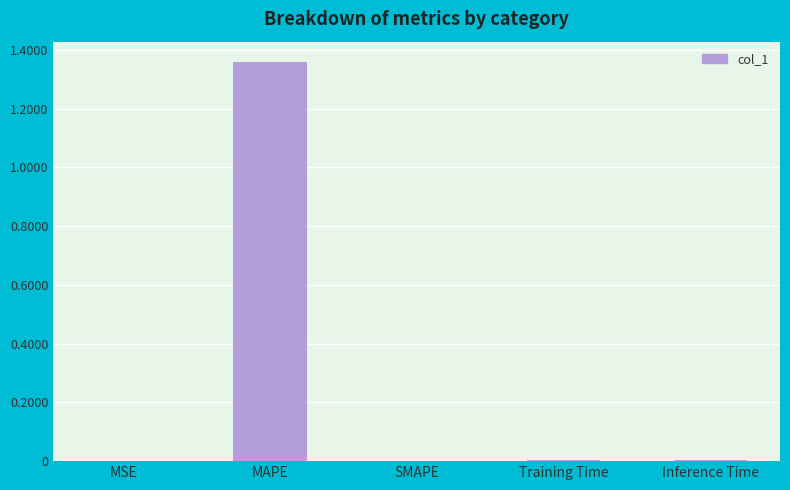

Is it true that the value at Training Time is 0.0?

True